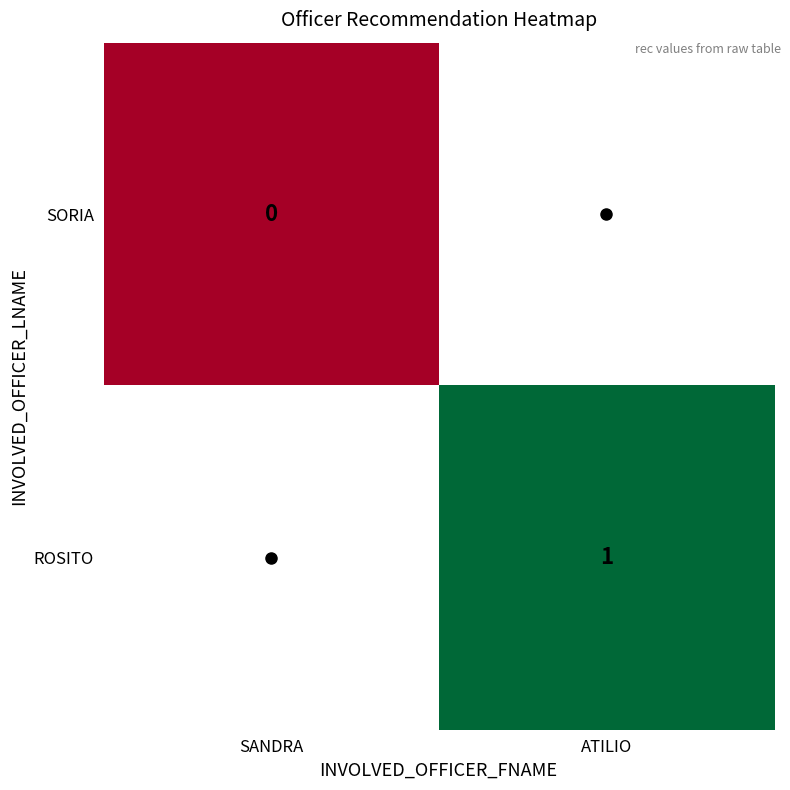

List the labels in order of SORIA value, largest first.

SANDRA, ATILIO